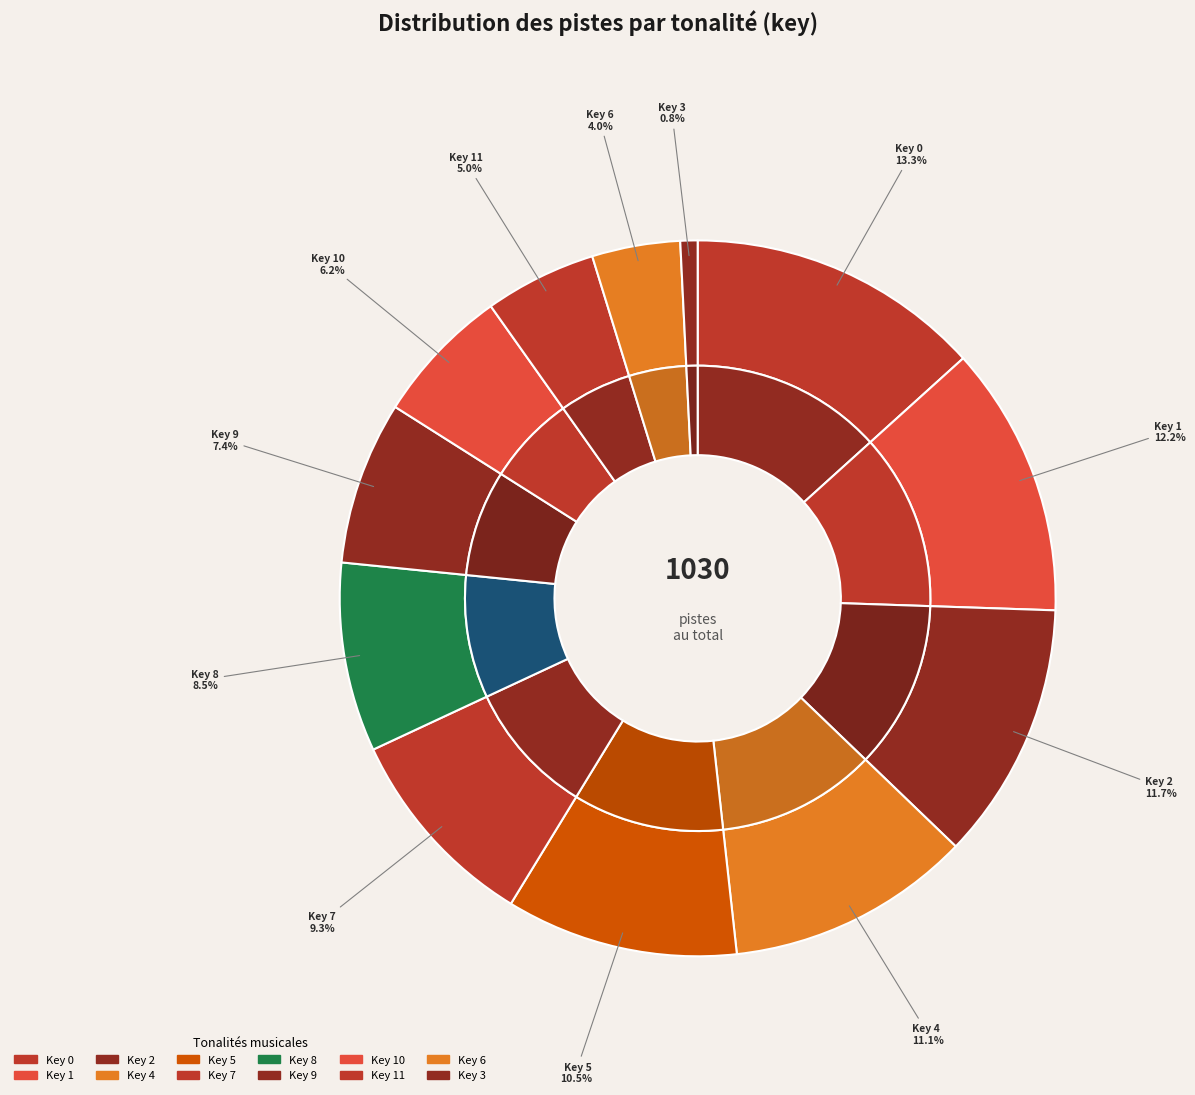

Which slice is the largest?

Key 0